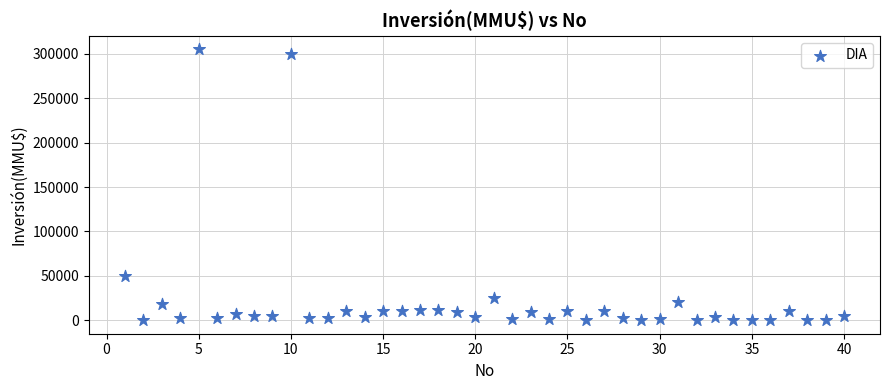

What Y value in the scatter plot is closest to 152500?

50000